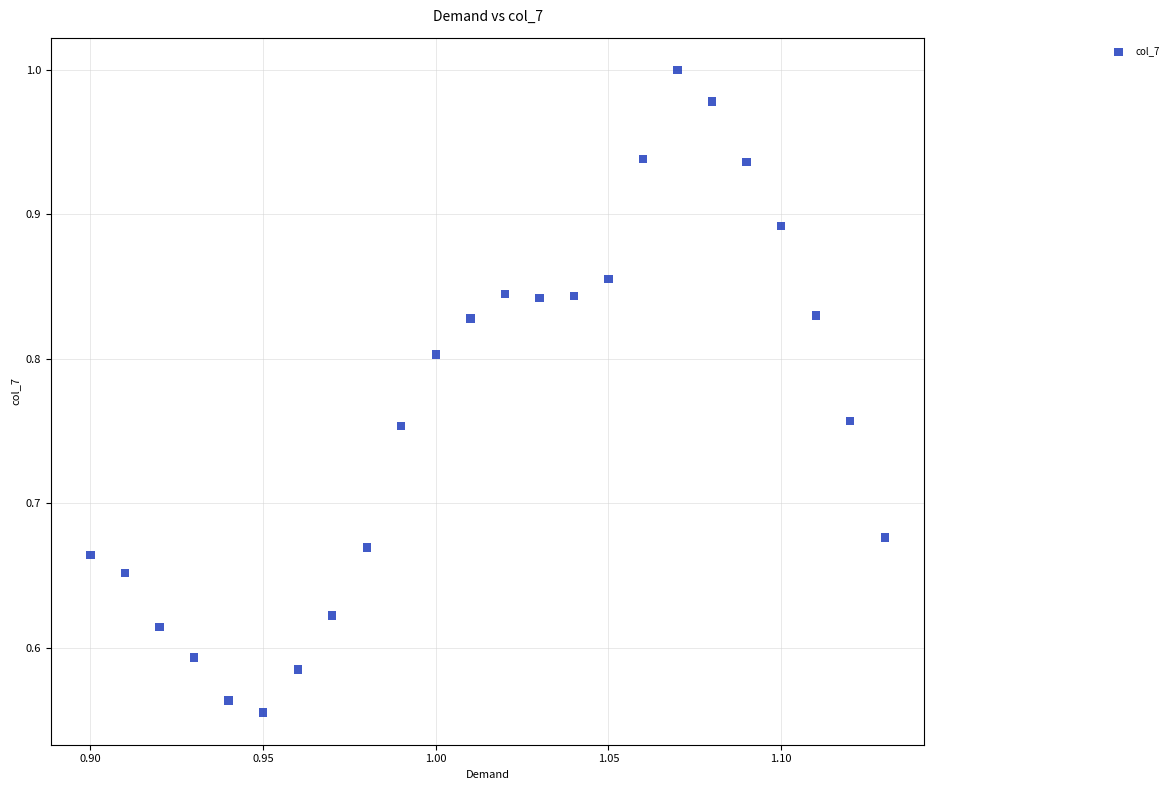

What is the range of Y values (max minus min)?

0.4